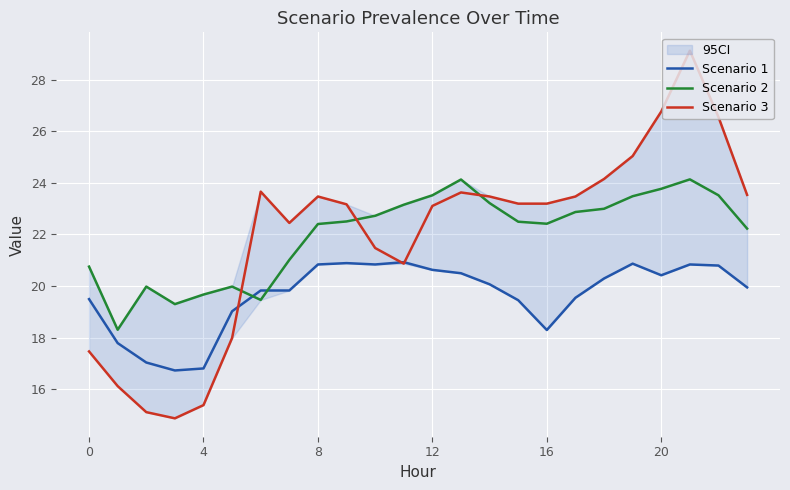

List the series in order of their peak value, lowest first.

Scenario 1, Scenario 2, Scenario 3